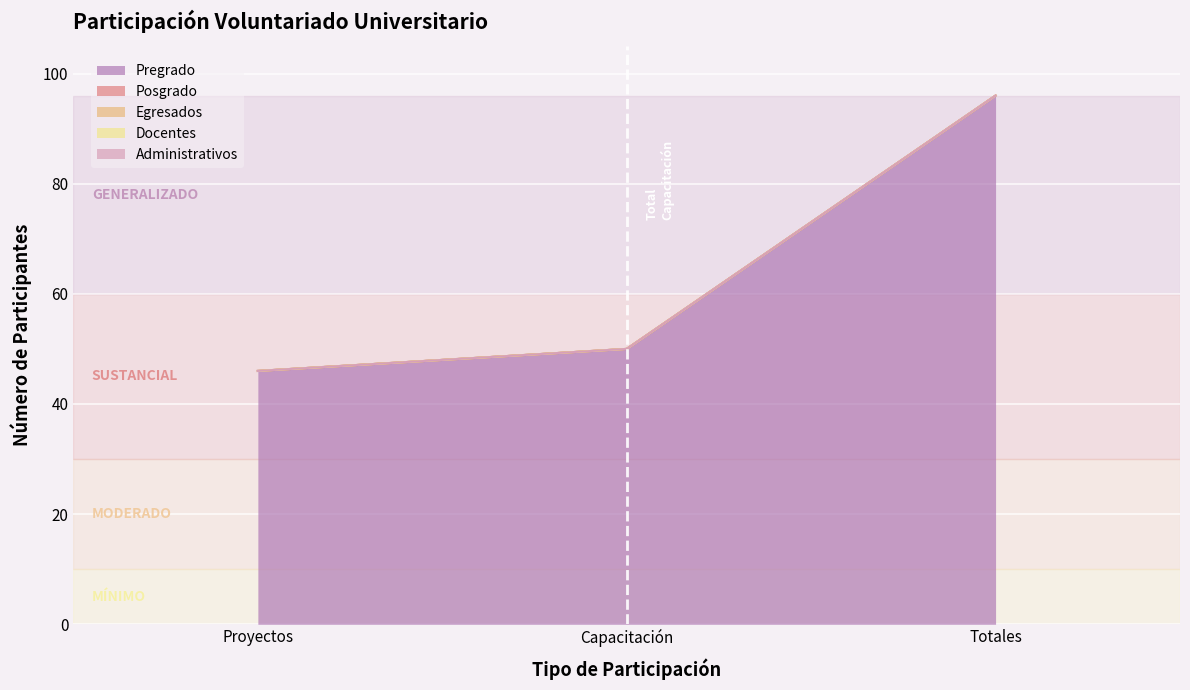

The value of Pregrado at Capacitación is 50. True or false?

True